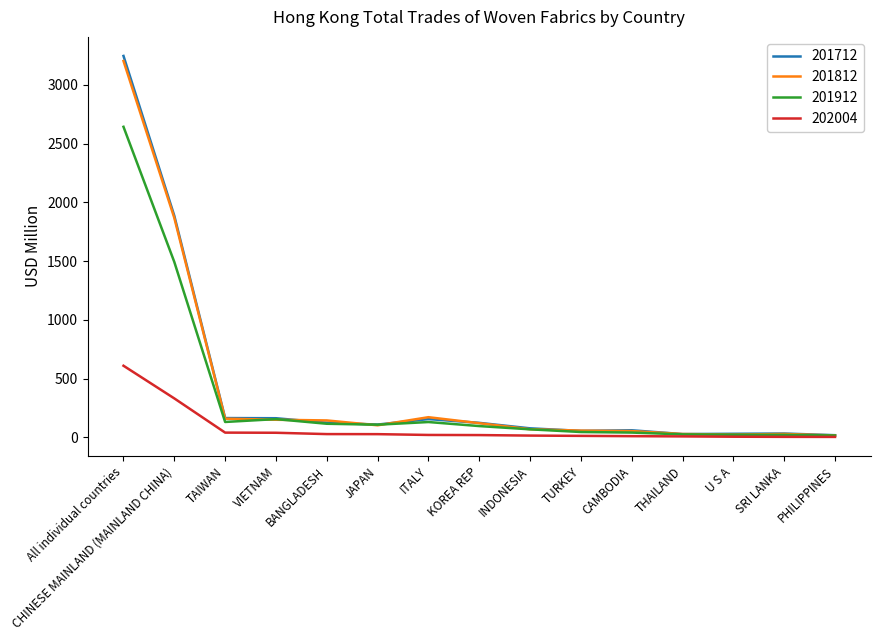

At which category is the sum across all series the highest?

All individual countries